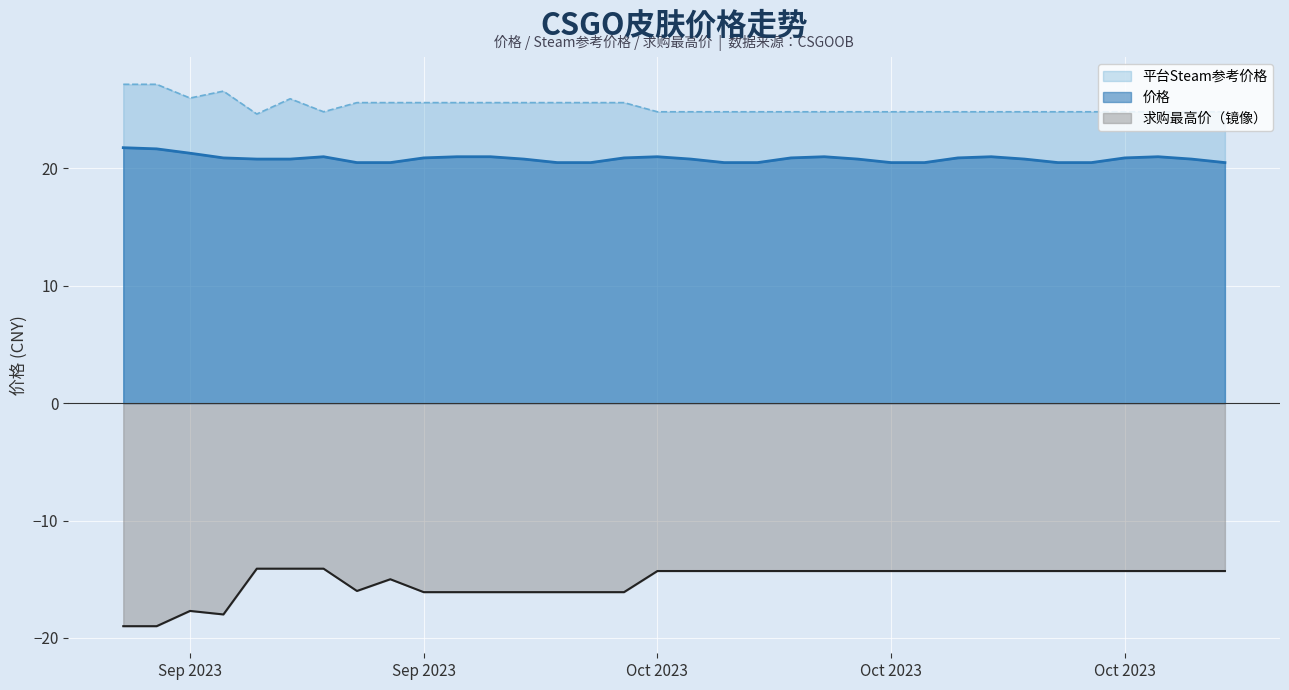

What is the difference between the maximum and minimum values in the 平台Steam参考价格 series?

2.5